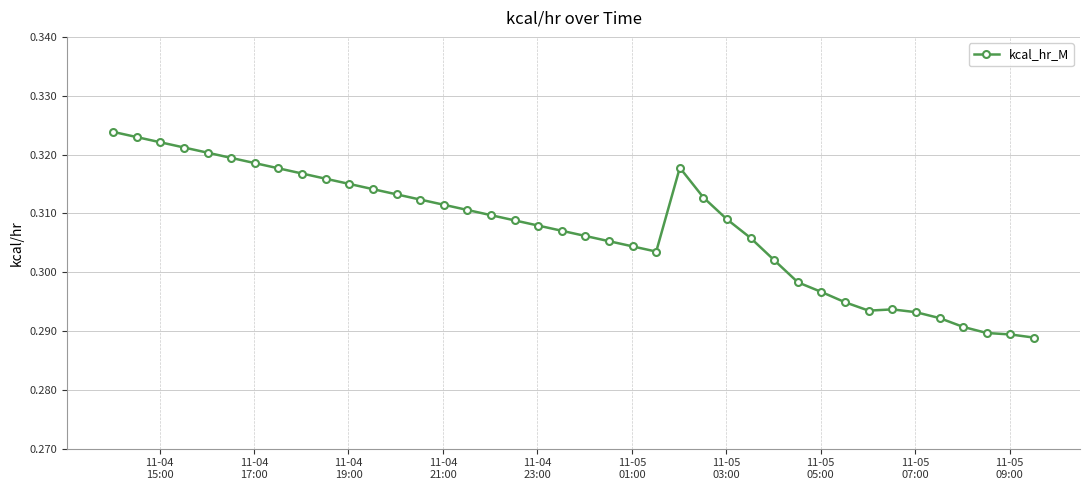

How many lines are shown in the chart?

1